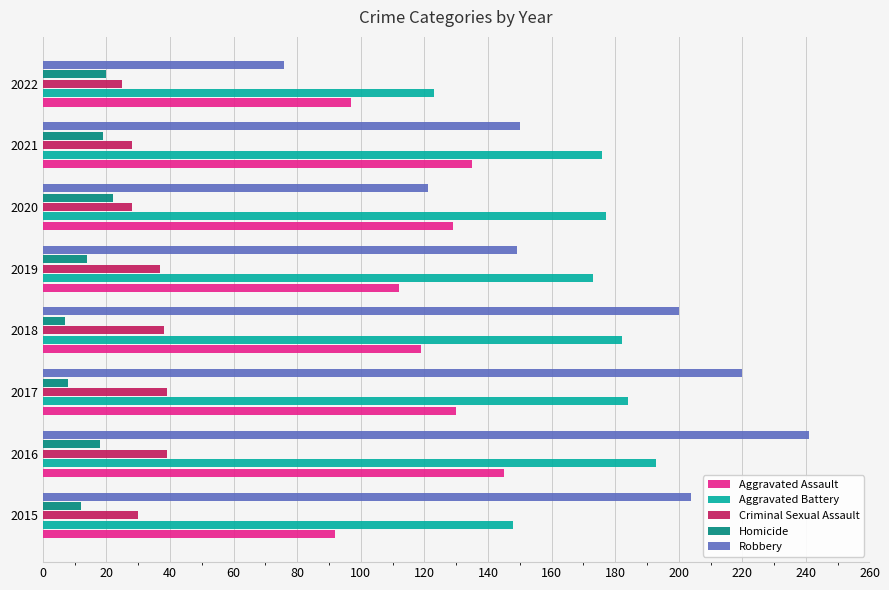

How many values in the Aggravated Battery series are below 177?

4